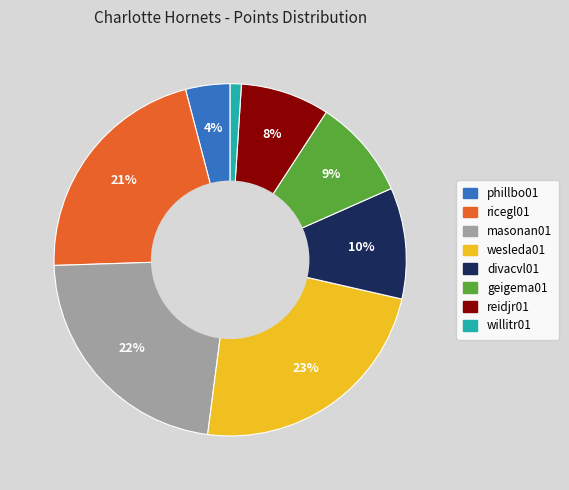

Rank the categories by value from highest to lowest.

wesleda01, masonan01, ricegl01, divacvl01, geigema01, reidjr01, phillbo01, willitr01